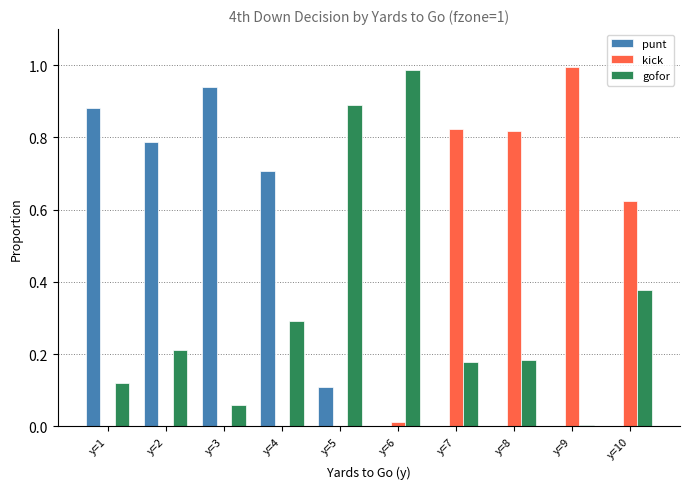

Count the number of data series in this chart.

3